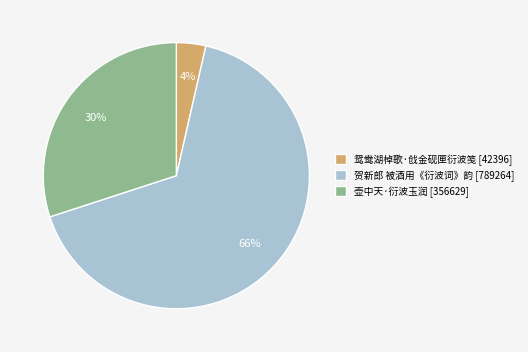

Which slice is the smallest?

鸳鸯湖棹歌·戗金砚匣衍波笺